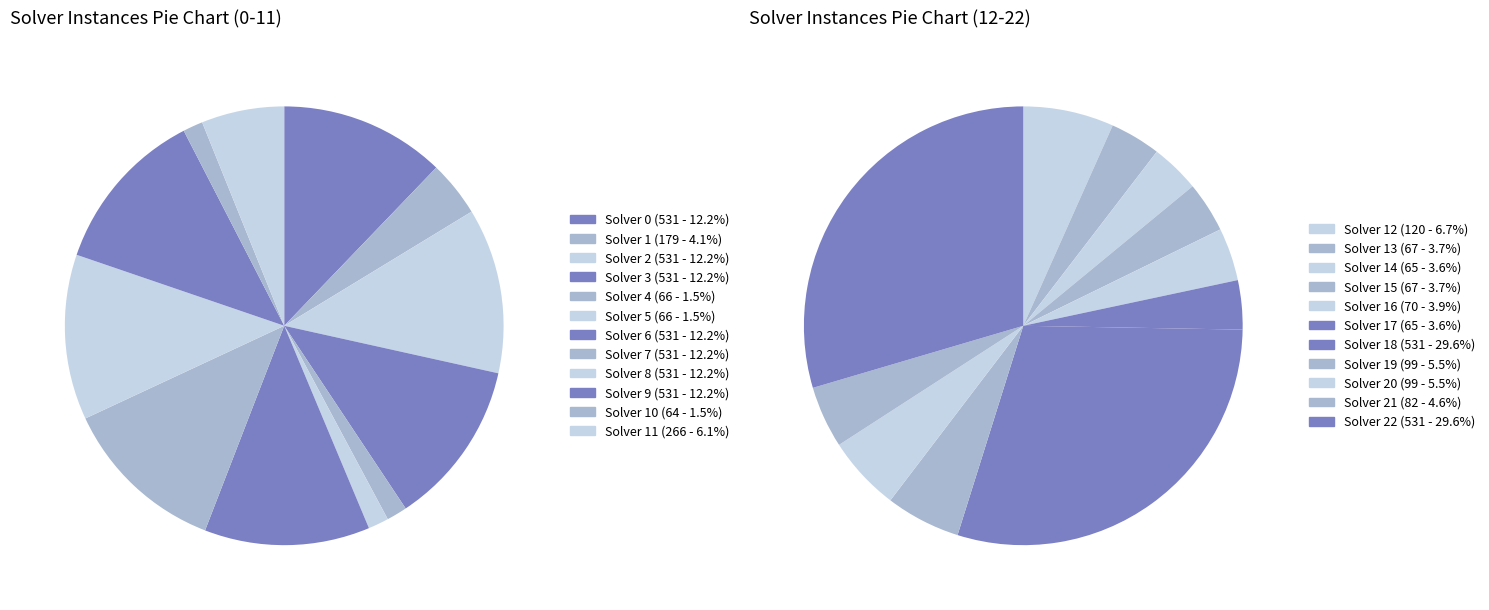

What percentage do 1 and 3 together represent?

16.3%